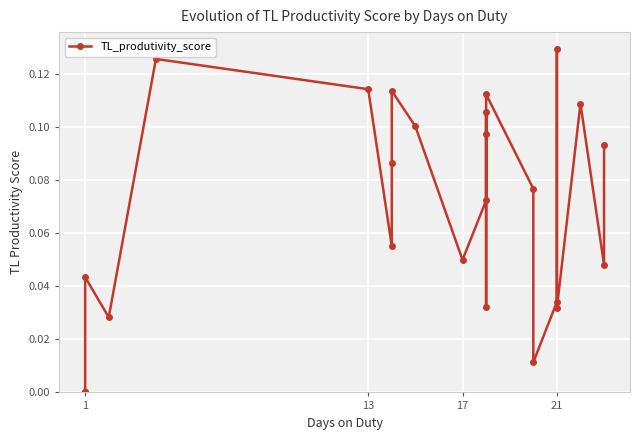

Is it true that the value at 13 is 0.1?

True